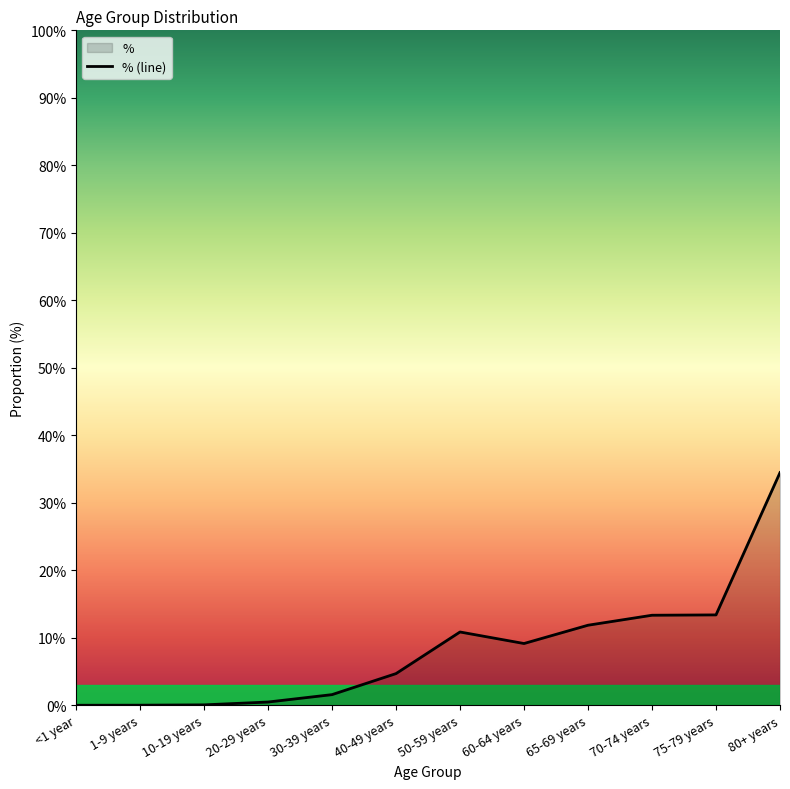

The chart shows a value of 0.5 at 20-29 years. True or false?

True